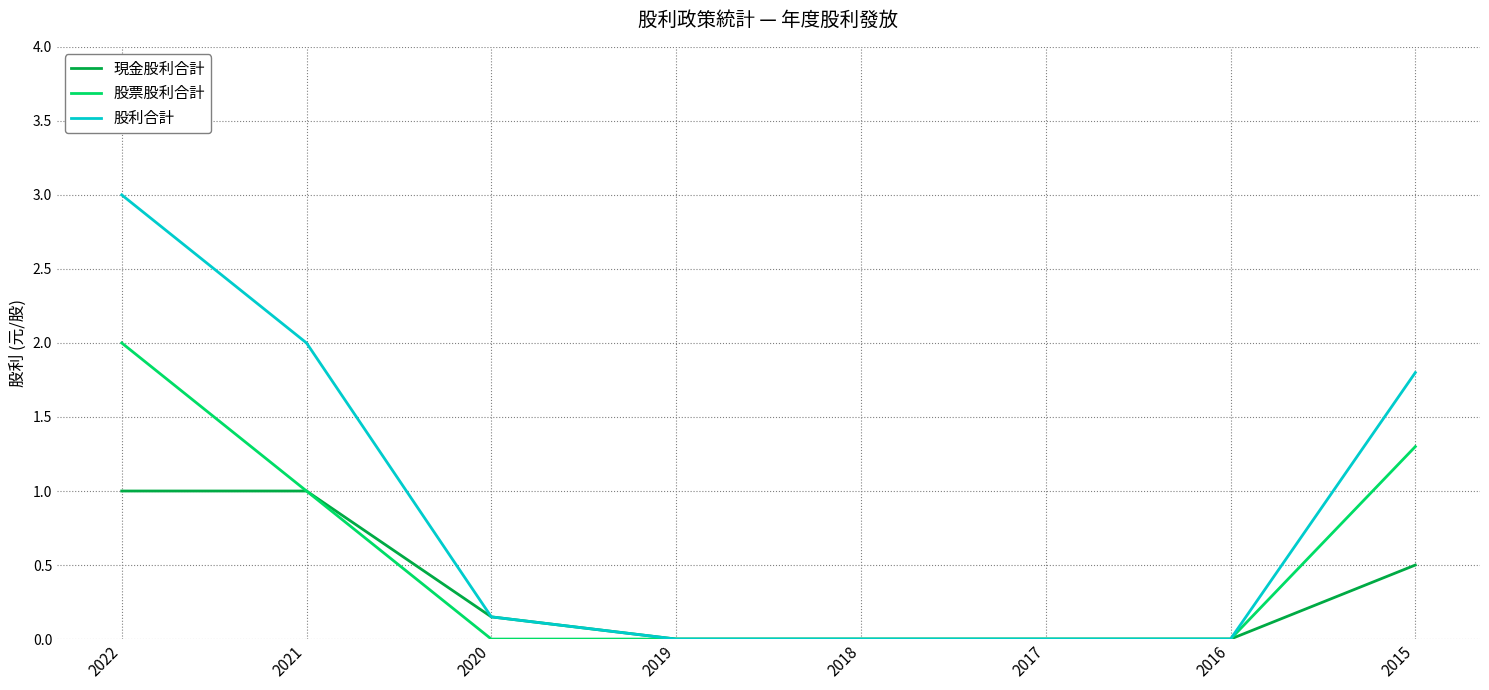

What is the highest value of the 股票股利合計 series?

2.0